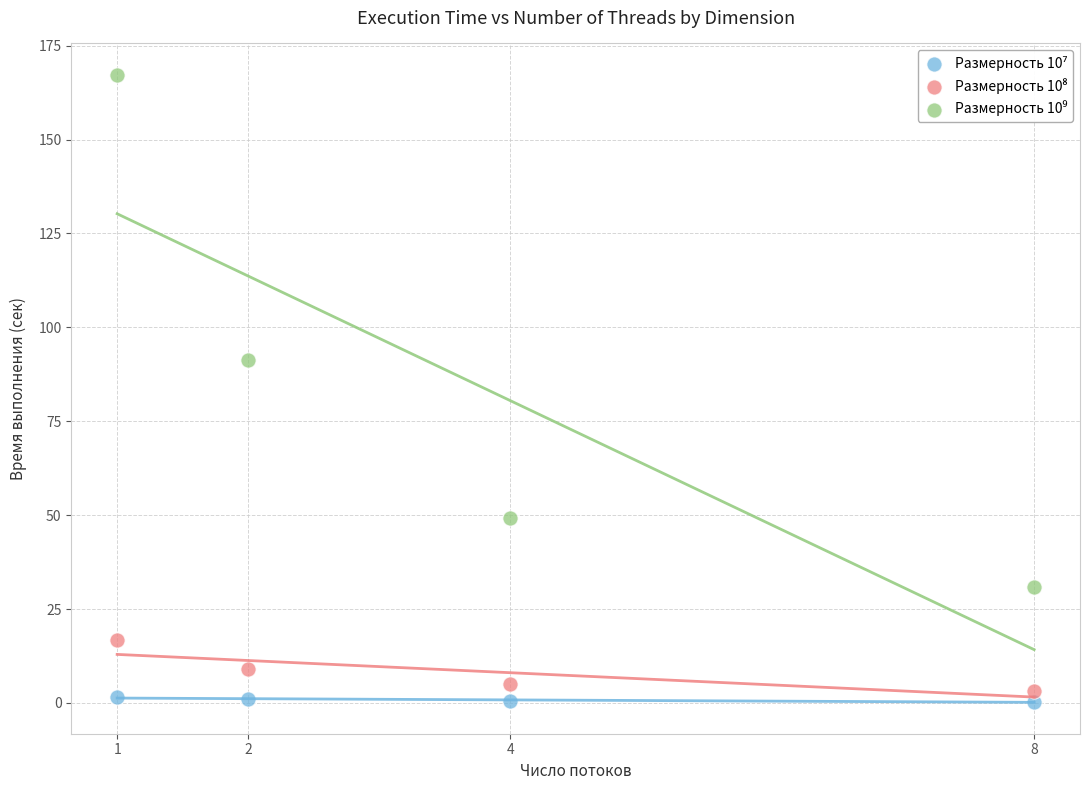

Across all series, what Y value is closest to 83?

91.4